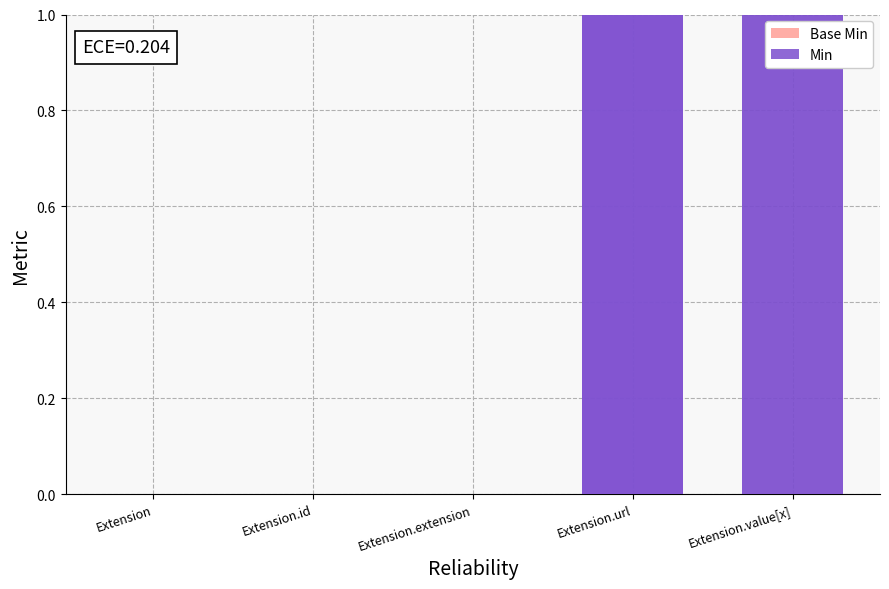

At which category is the sum across all series the highest?

Extension.url